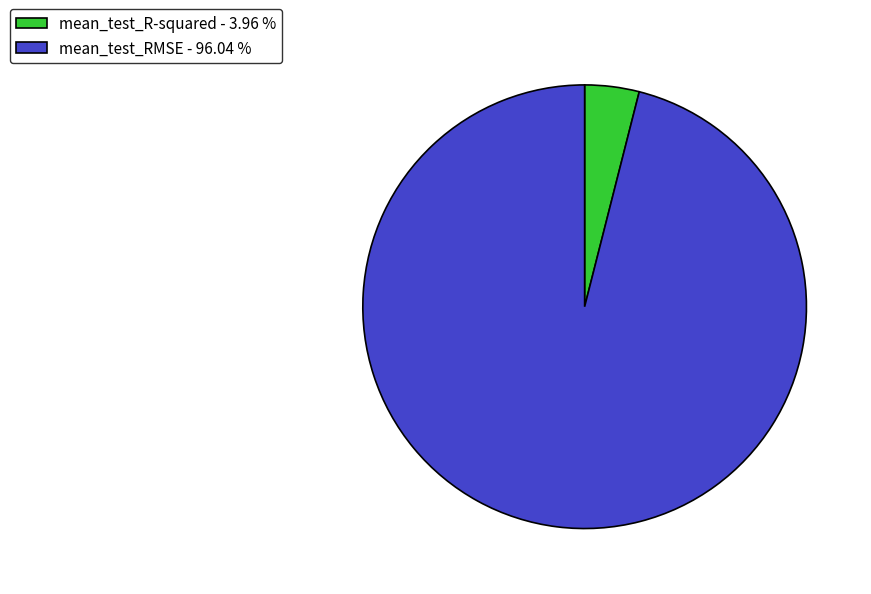

How many segments does this pie chart have?

2